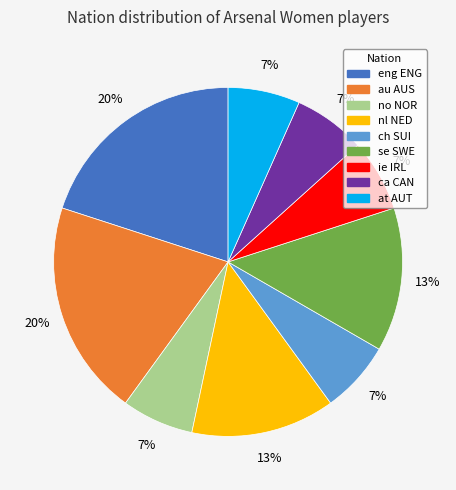

Is the sum of au AUS and ie IRL greater than half?

No